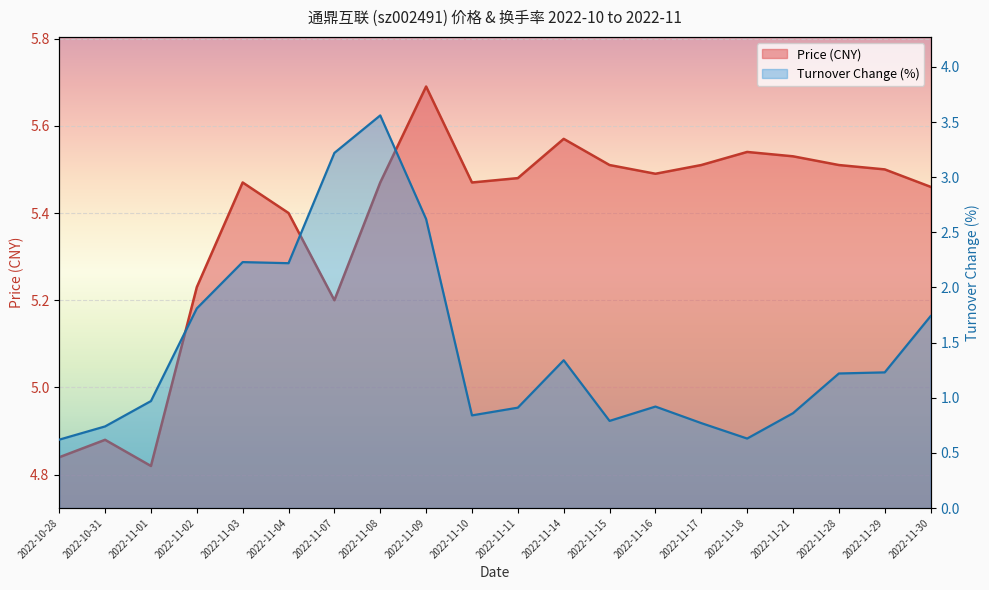

List the series in order of their peak value, highest first.

price, t_change